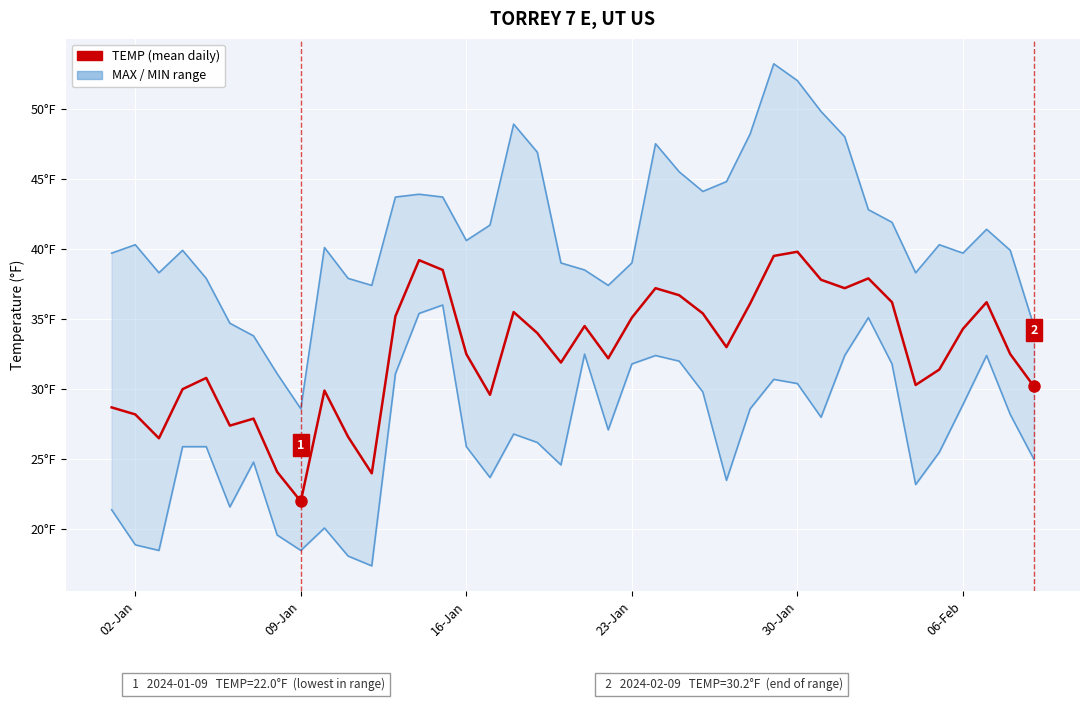

In MAX, how many points are lower than both neighbors (excluding endpoints)?

8